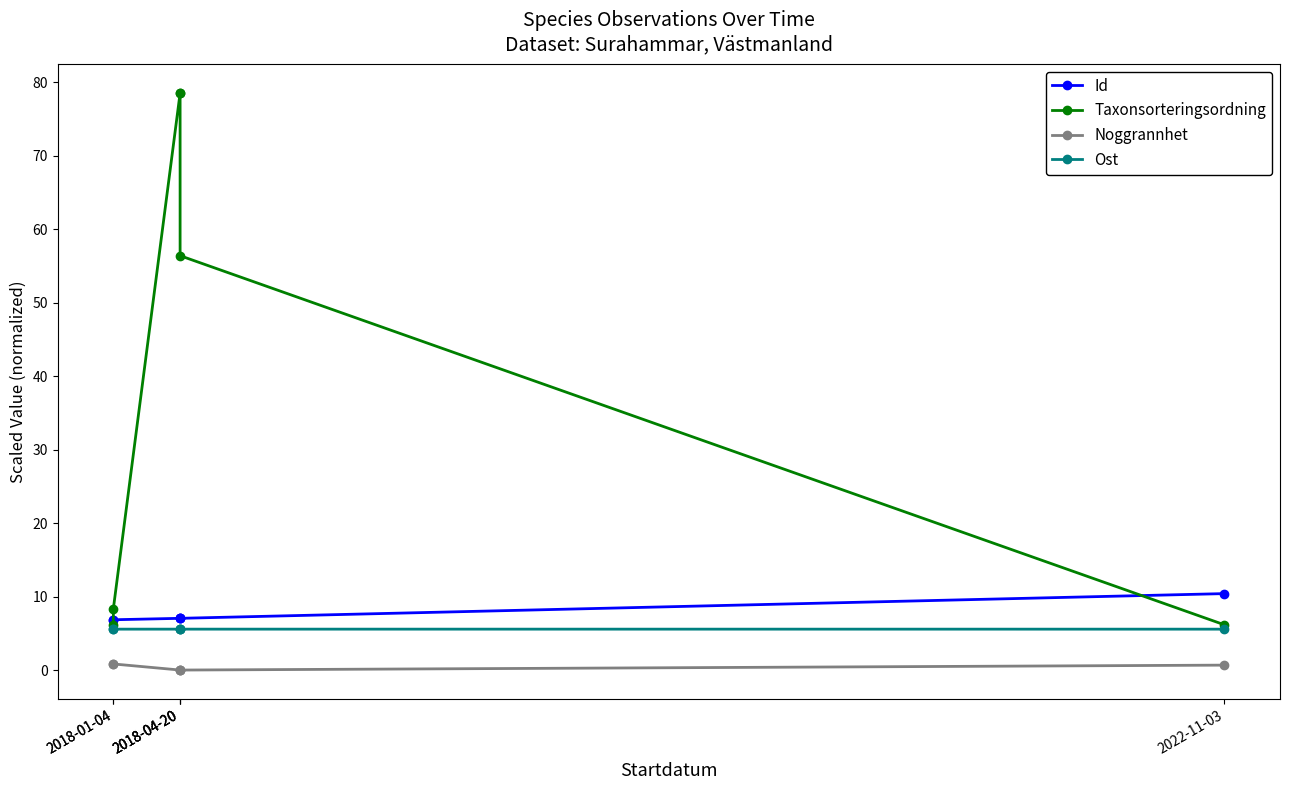

True or false: Noggrannhet and Taxonsorteringsordning cross at least once.

False